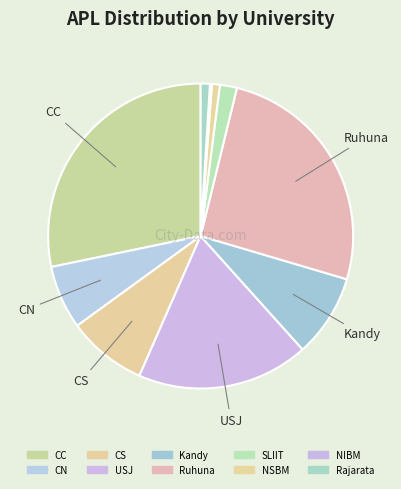

Is there a majority slice in this chart?

No